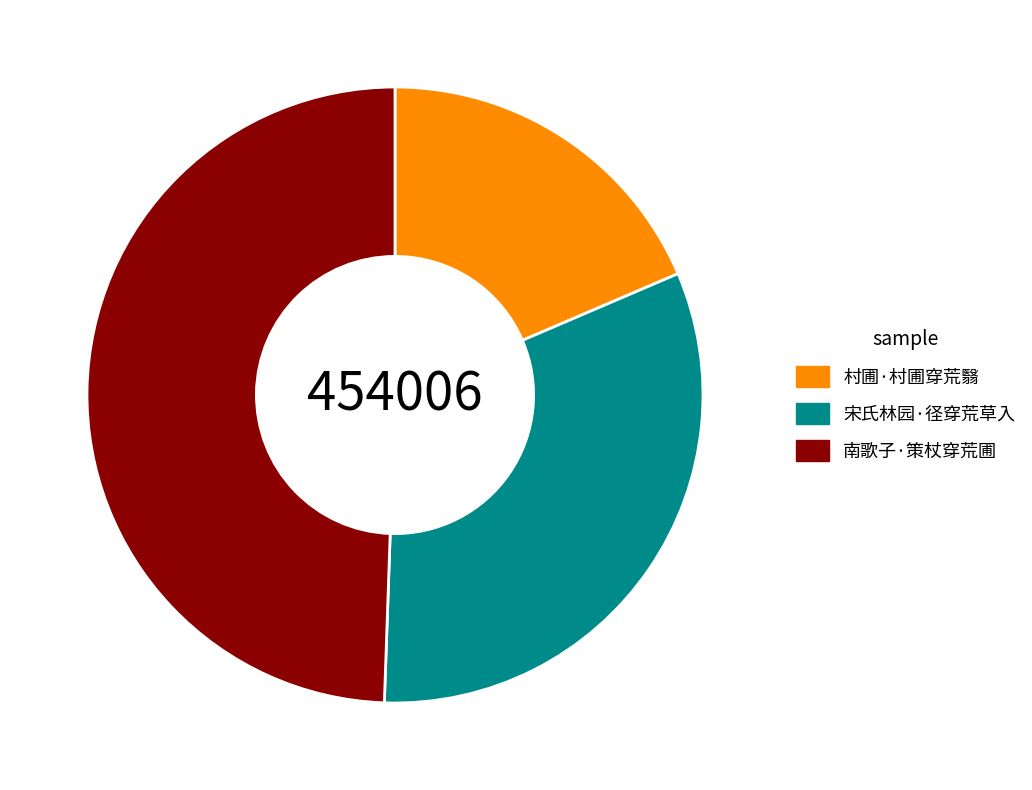

Which has a higher value, 南歌子·策杖穿荒圃 or 村圃·村圃穿荒翳?

南歌子·策杖穿荒圃